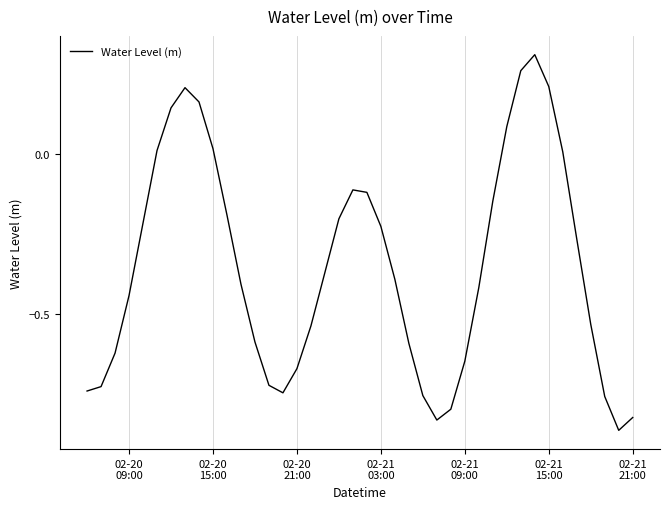

What is the minimum value shown in the chart?

-0.9